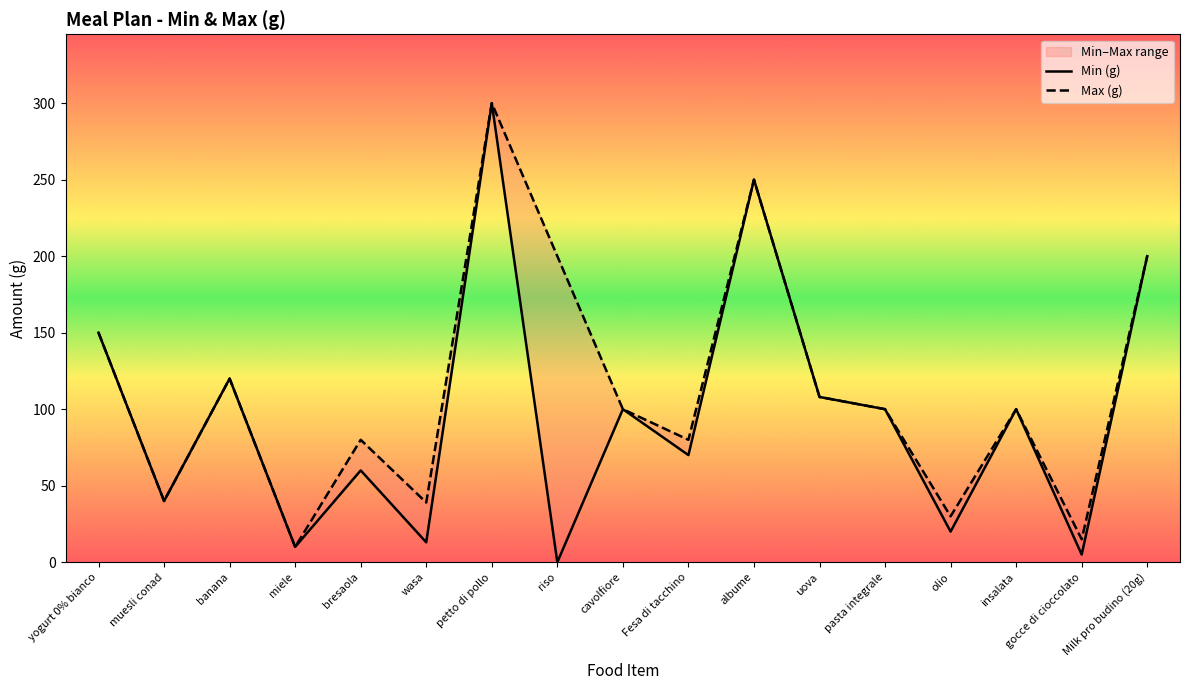

Which has a higher value, uova or albume?

albume